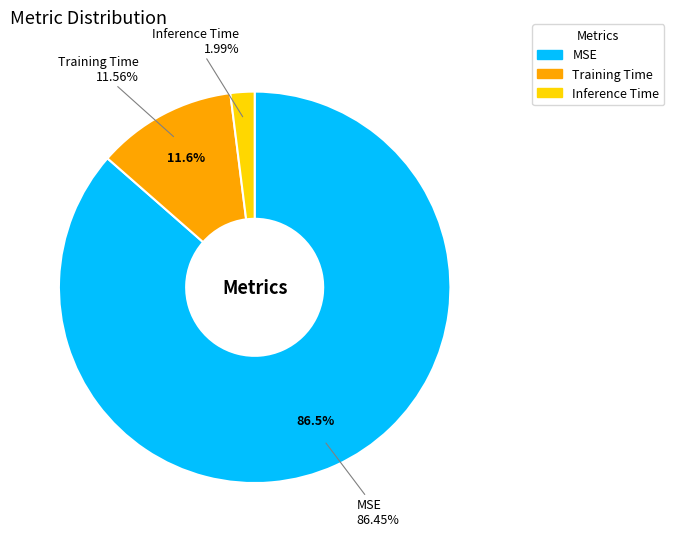

What percentage is NOT represented by MSE?

13.5%